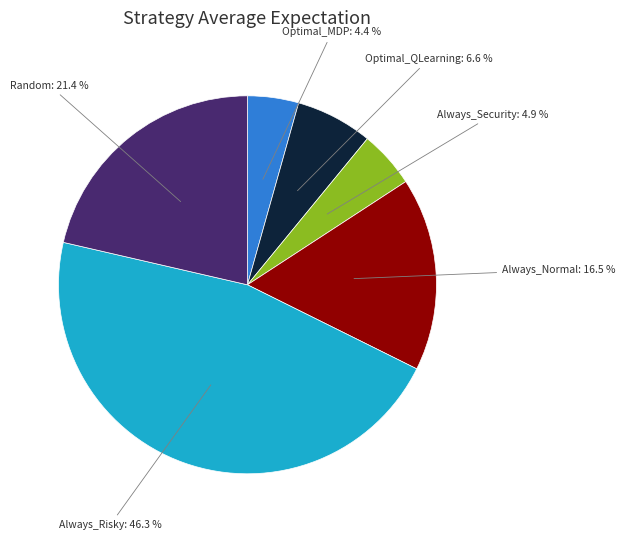

Does any single category account for the majority?

No